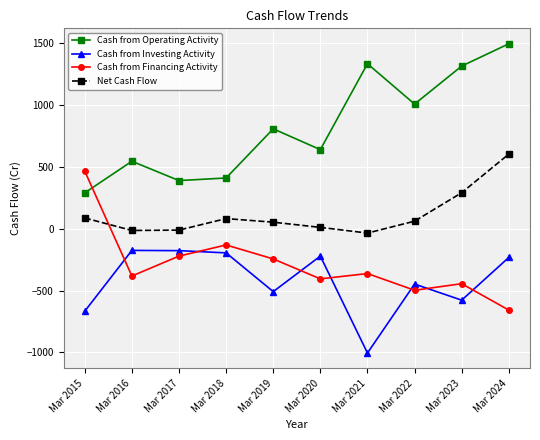

The value of Cash from Financing Activity at Mar 2015 is 464. True or false?

True